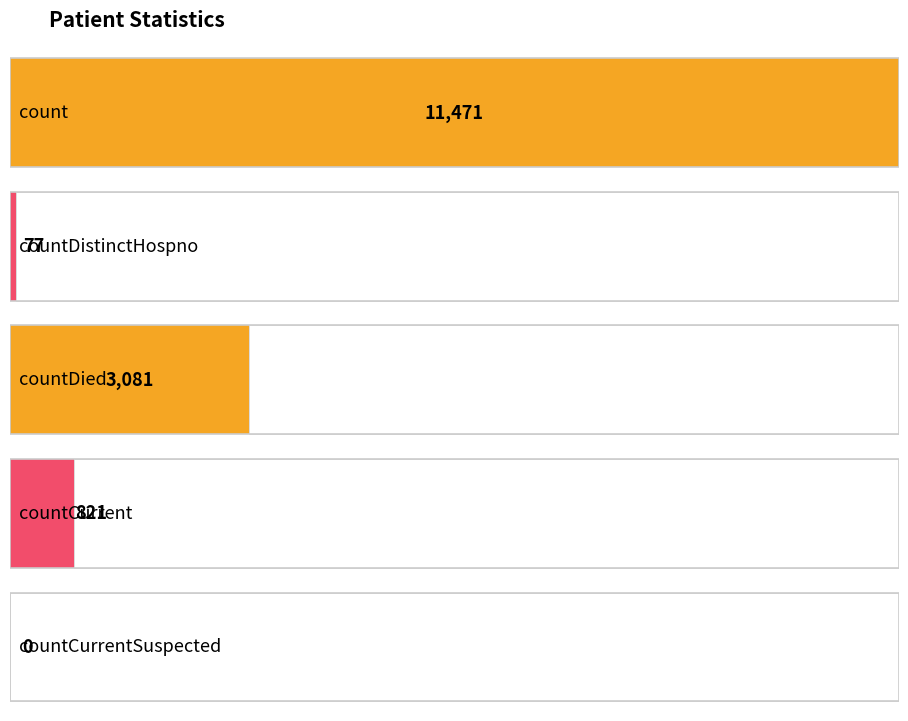

List the labels in order of value, smallest first.

countCurrentSuspected, countDistinctHospno, countCurrent, countDied, count